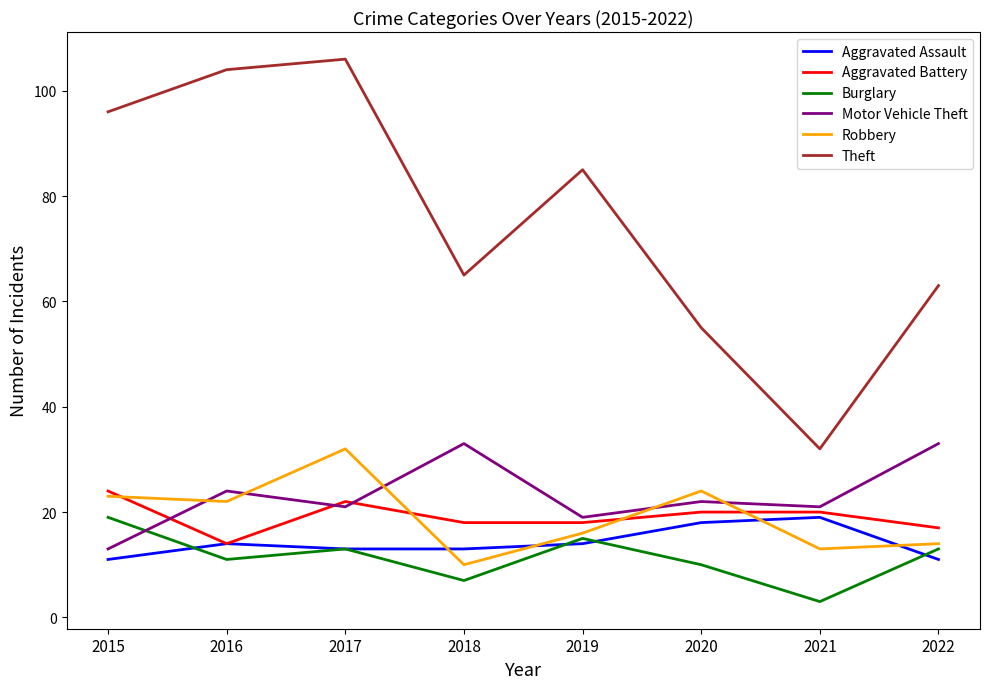

What is the difference between the second highest and second lowest values in the Aggravated Assault series?

7